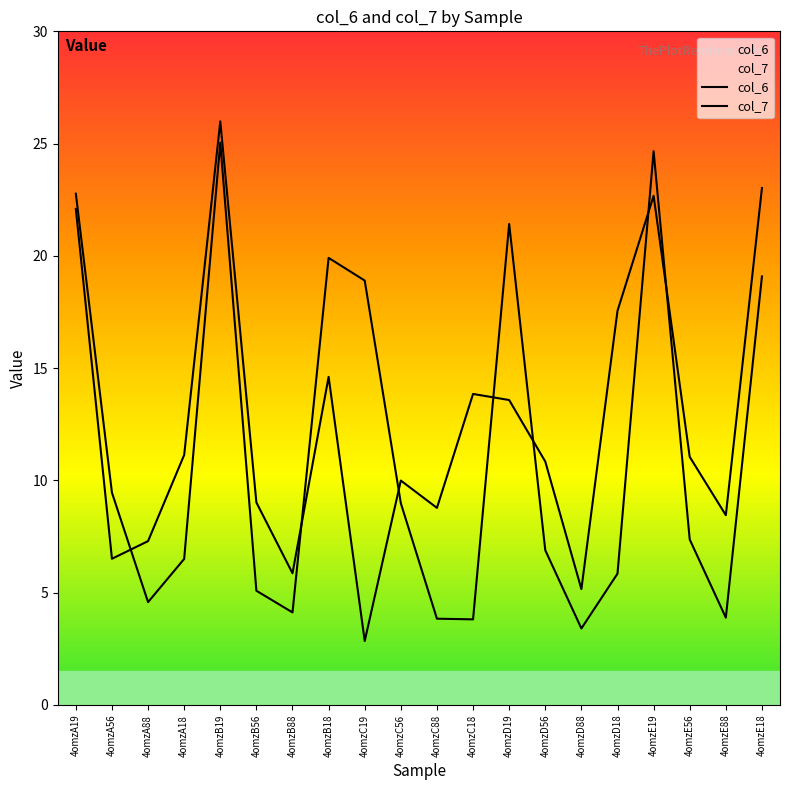

What is the difference between the maximum and minimum values in the col_7 series?

21.6